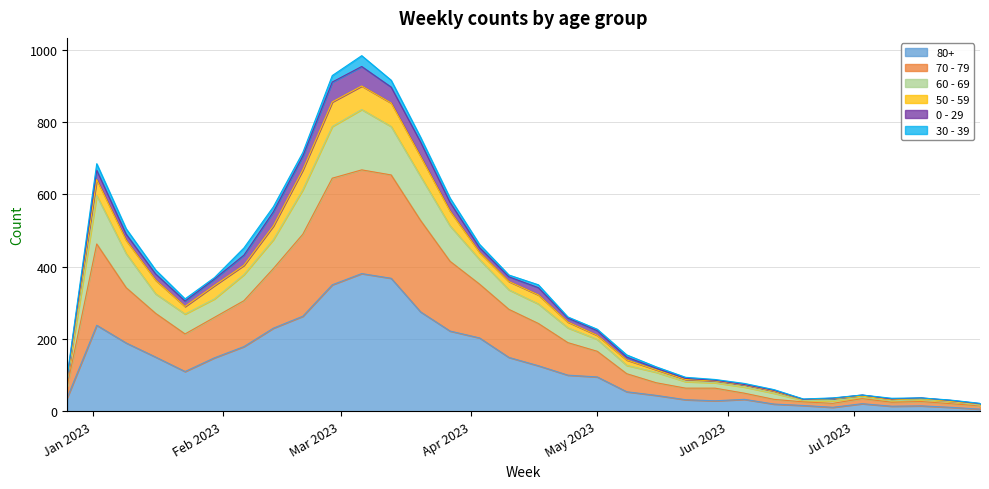

What is the label of the 30th point from the right?

2023-01-09